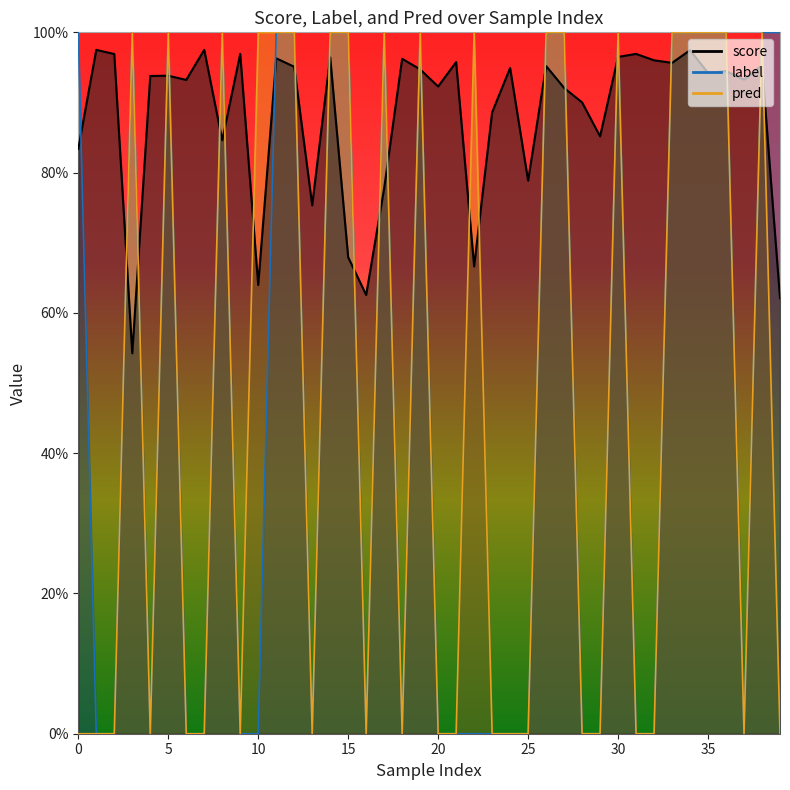

Which has a higher value, 25 or 35?

35